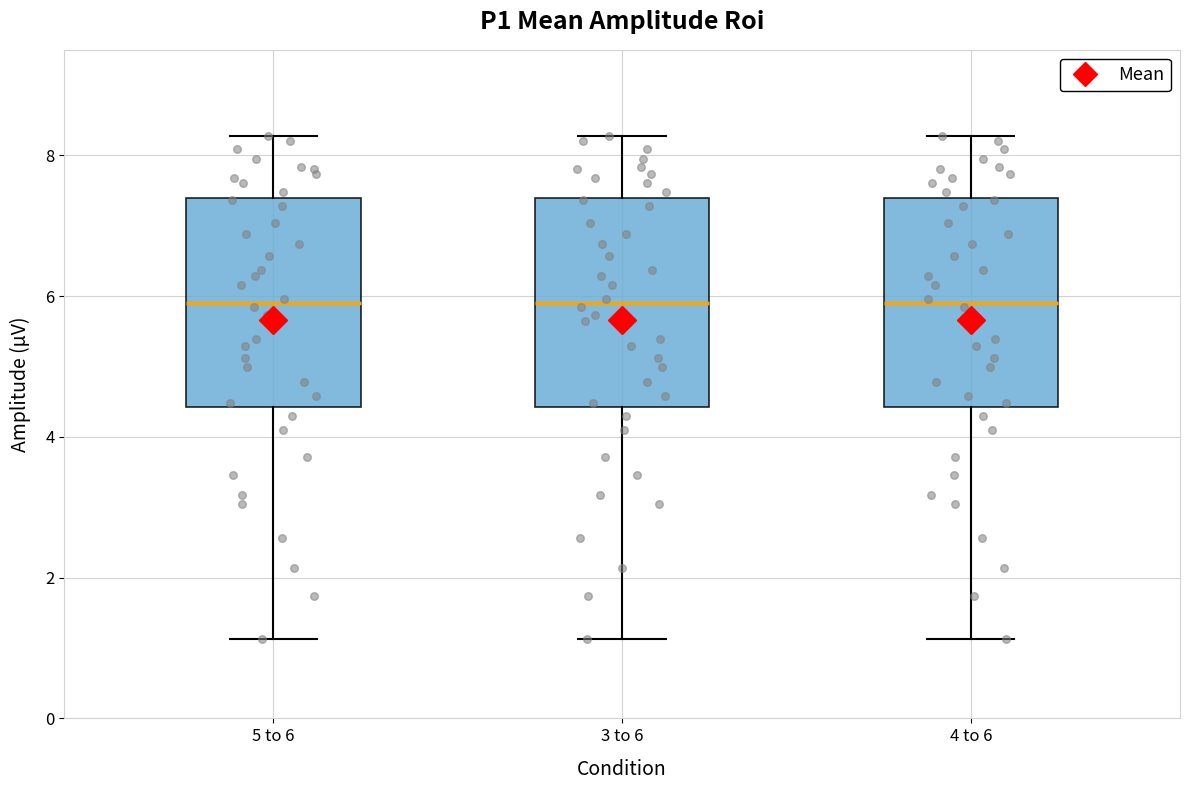

Reading left to right, read every box against the y-axis: the position of its median line, the range the box covers, and the ends of its whiskers. The values are not printed on the chart, so give them approximately, as read against the axis.

5 to 6: median 6.0, box 4.4 to 7.4, whiskers 1.2 to 8.2
3 to 6: median 6.0, box 4.4 to 7.4, whiskers 1.2 to 8.2
4 to 6: median 6.0, box 4.4 to 7.4, whiskers 1.2 to 8.2